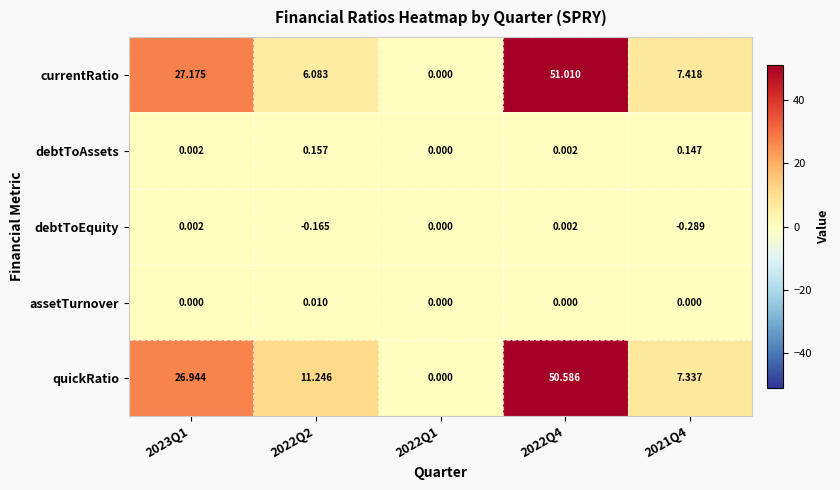

Which series has the largest total across all categories?

quickRatio